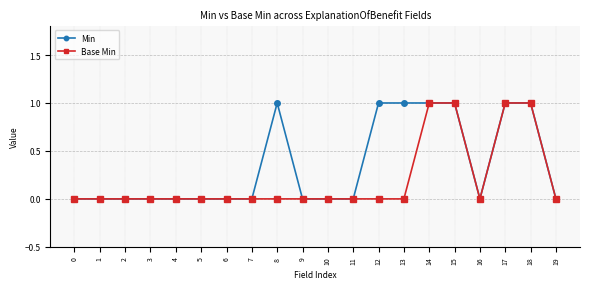

Which series has the largest total across all categories?

Min